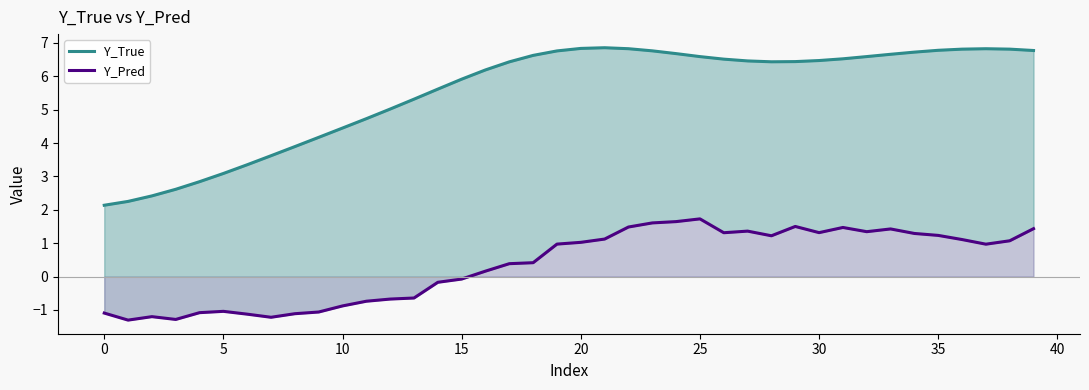

What is the difference between the maximum and second lowest values in the Y_Pred series?

3.0